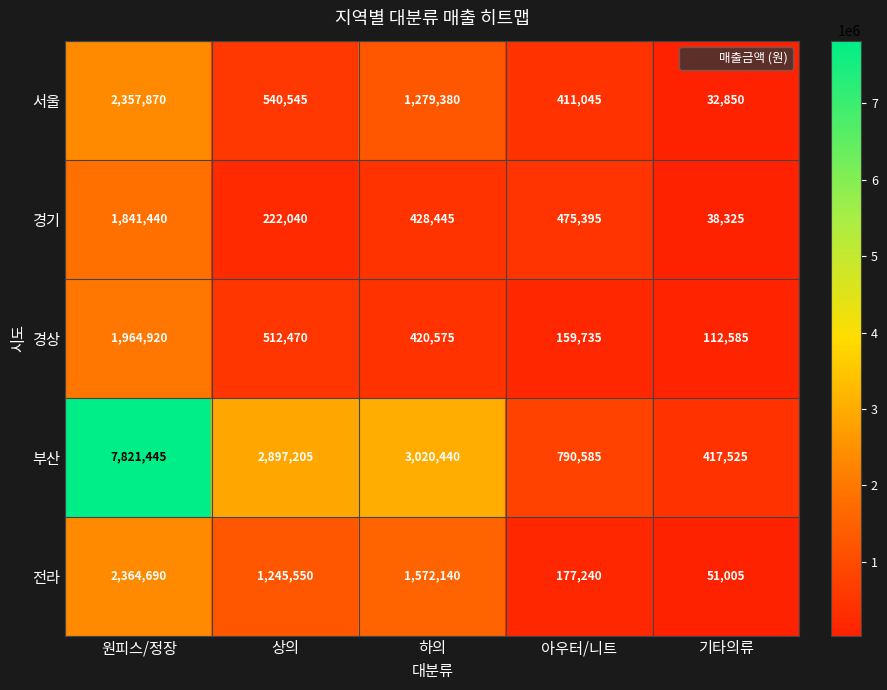

At which label does 서울 first exceed 540545?

원피스/정장